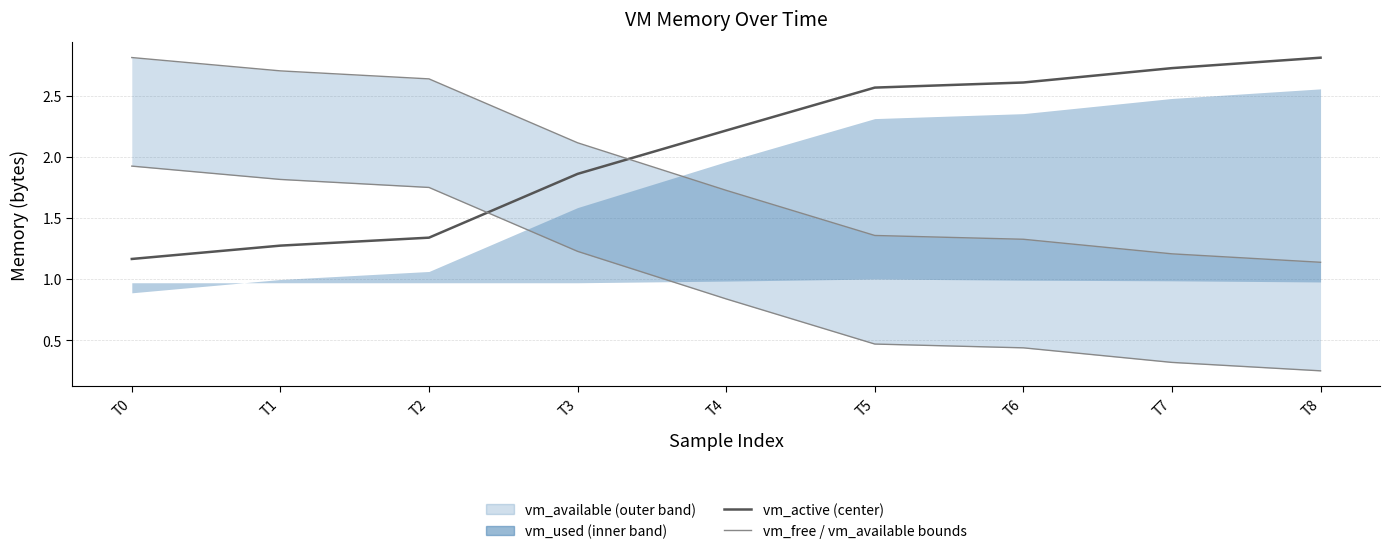

Which category has the highest value in the vm_free boundary series?

T0